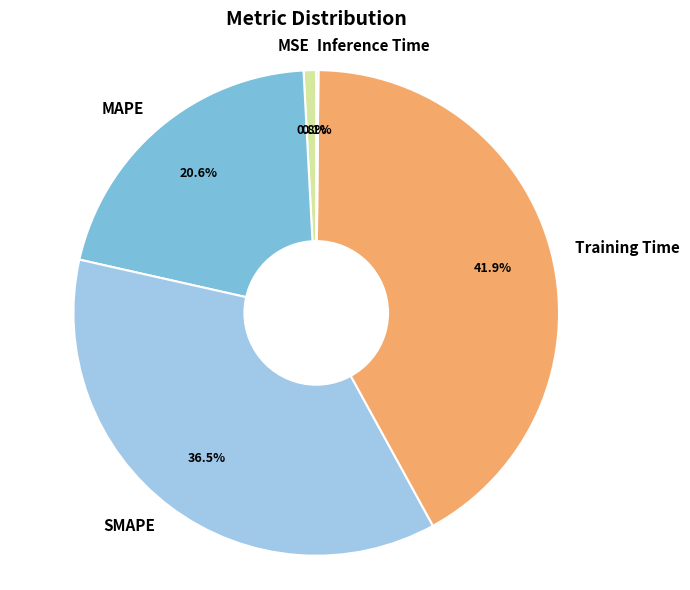

Does Training Time account for over 50% of the chart?

No